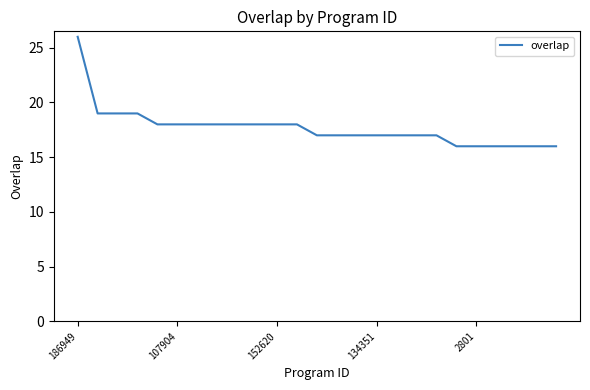

What is the difference between the maximum and minimum values?

10